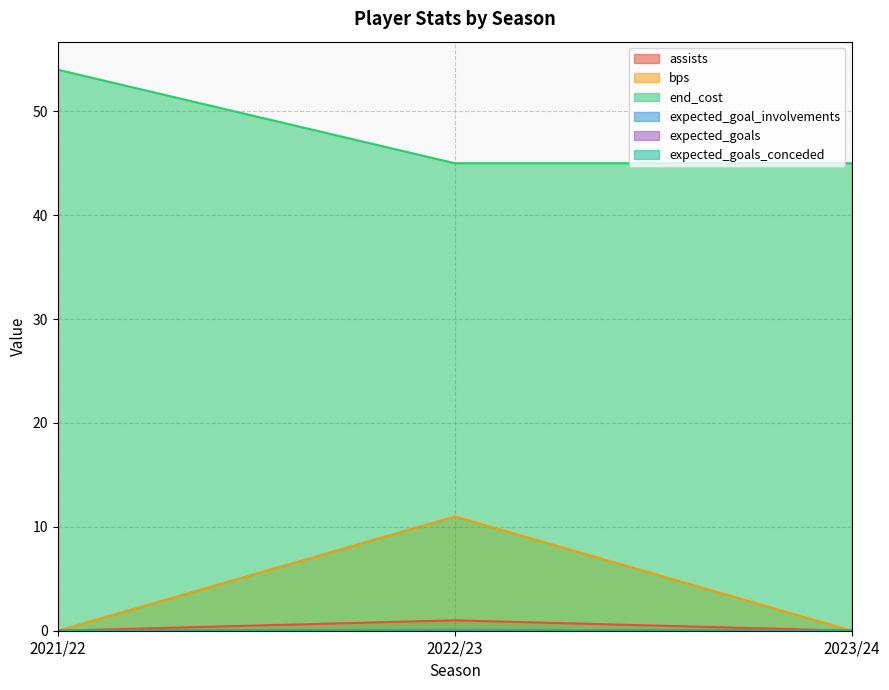

How many series are shown in this chart?

6